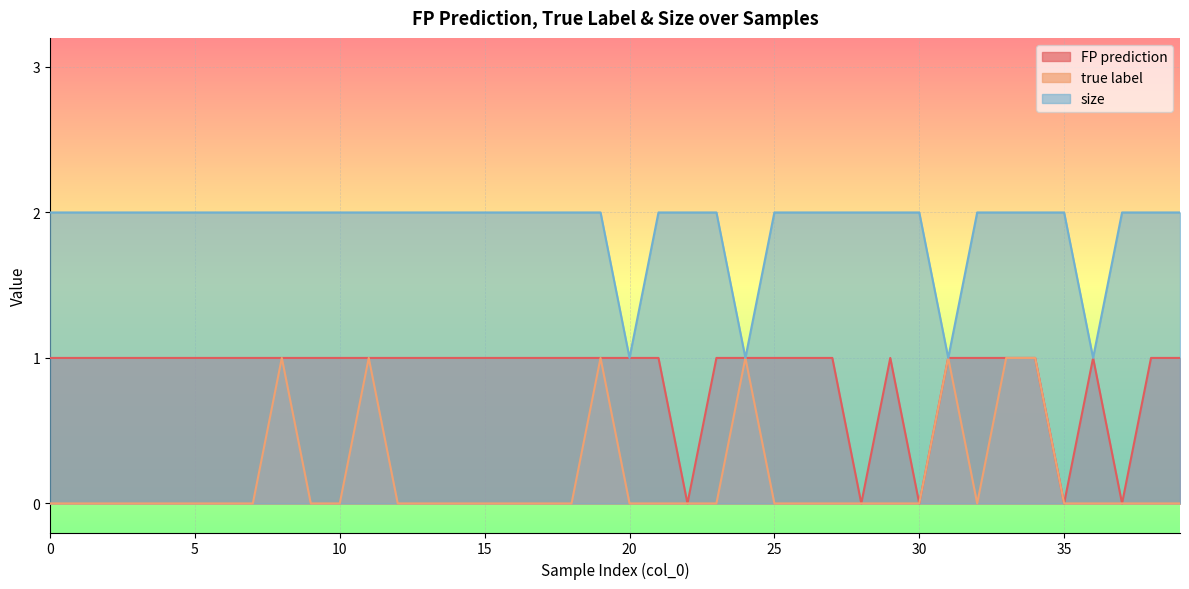

Reading left to right, what are all the values shown in this chart?

FP prediction: 0=1	1=1	2=1	3=1	4=1	5=1	6=1	7=1	8=1	9=1	10=1	11=1	12=1	13=1	14=1	15=1	16=1	17=1	18=1	19=1	20=1	21=1	22=0	23=1	24=1	25=1	26=1	27=1	28=0	29=1	30=0	31=1	32=1	33=1	34=1	35=0	36=1	37=0	38=1	39=1
true label: 0=0	1=0	2=0	3=0	4=0	5=0	6=0	7=0	8=1	9=0	10=0	11=1	12=0	13=0	14=0	15=0	16=0	17=0	18=0	19=1	20=0	21=0	22=0	23=0	24=1	25=0	26=0	27=0	28=0	29=0	30=0	31=1	32=0	33=1	34=1	35=0	36=0	37=0	38=0	39=0
size: 0=2	1=2	2=2	3=2	4=2	5=2	6=2	7=2	8=2	9=2	10=2	11=2	12=2	13=2	14=2	15=2	16=2	17=2	18=2	19=2	20=1	21=2	22=2	23=2	24=1	25=2	26=2	27=2	28=2	29=2	30=2	31=1	32=2	33=2	34=2	35=2	36=1	37=2	38=2	39=2